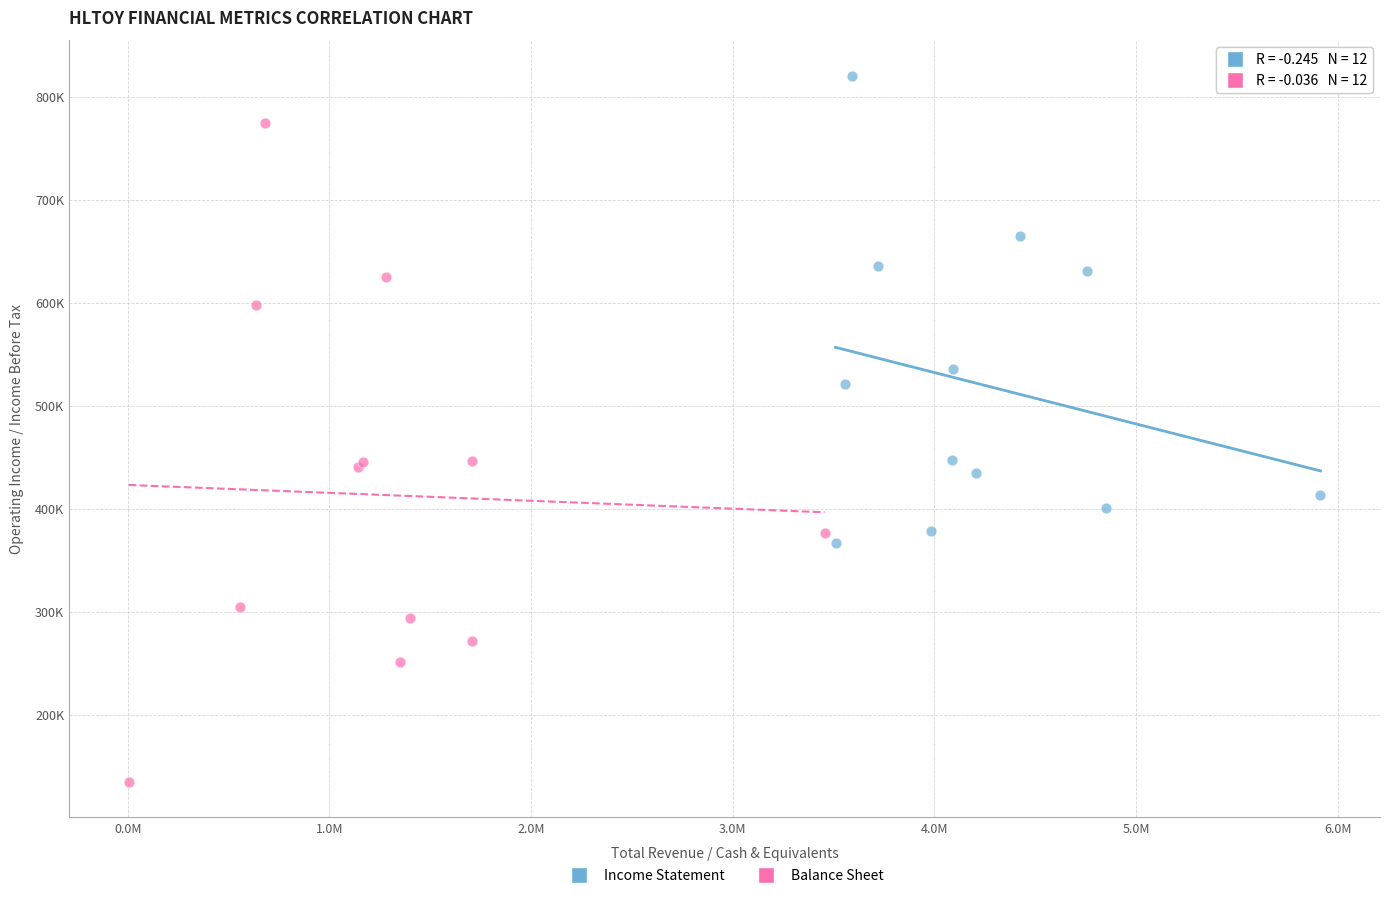

What are all the series names shown in the legend?

Income Statement, Balance Sheet